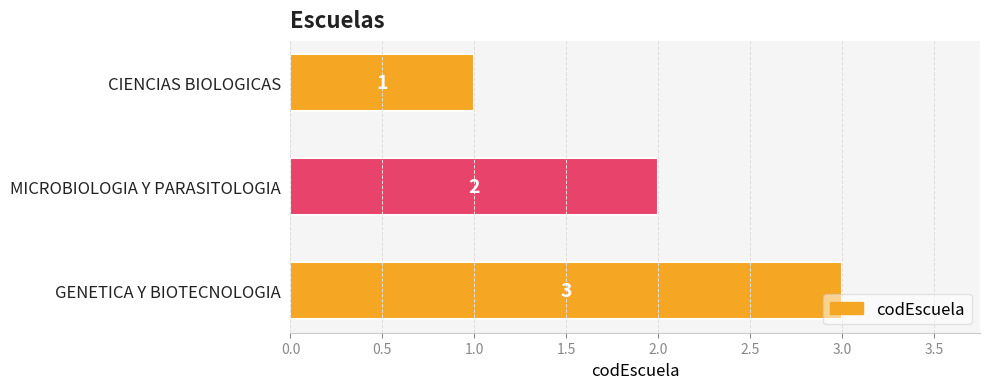

What is the label of the 1st bar from the top?

CIENCIAS BIOLOGICAS